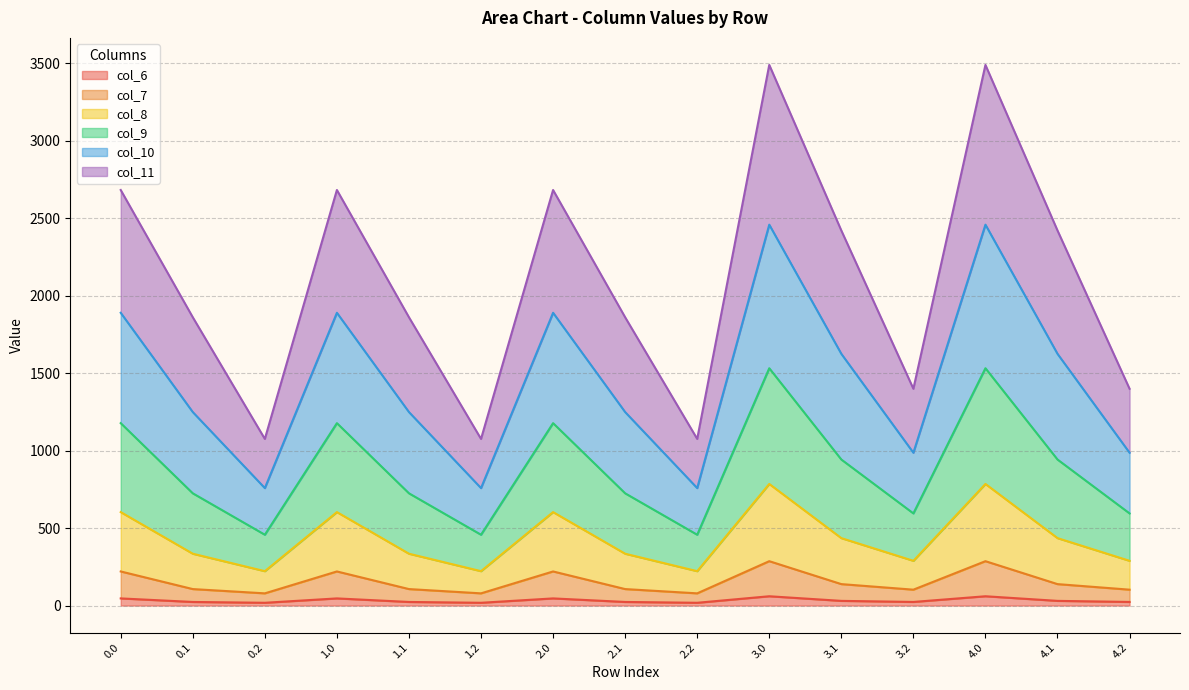

True or false: col_8 and col_6 cross at least once.

False